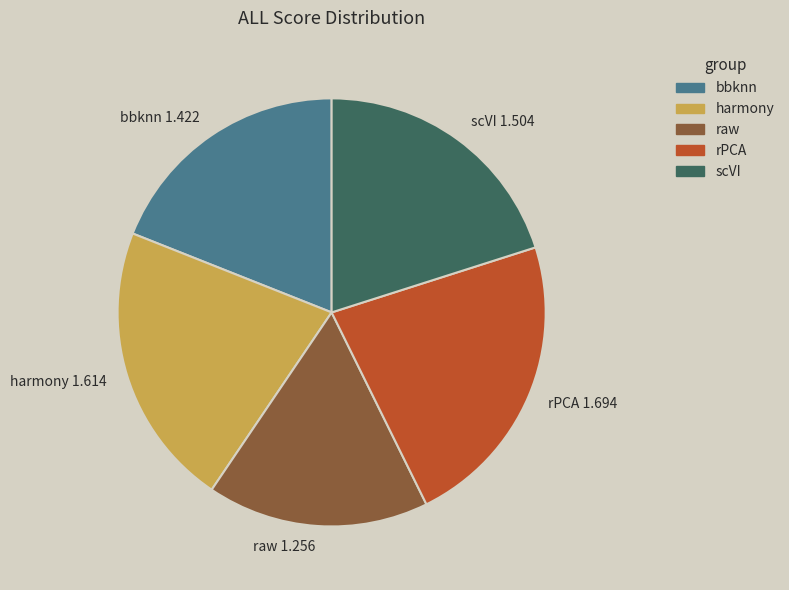

Which has a higher value, raw or harmony?

harmony